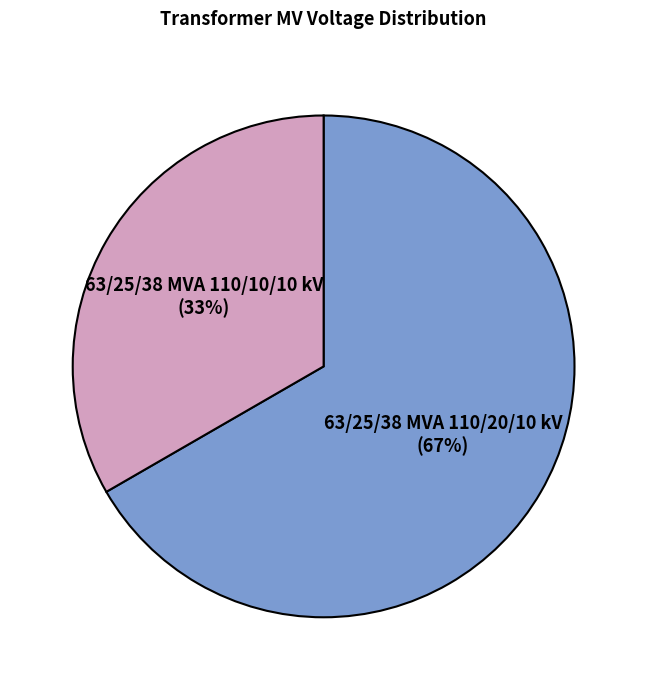

Is there a majority slice in this chart?

Yes